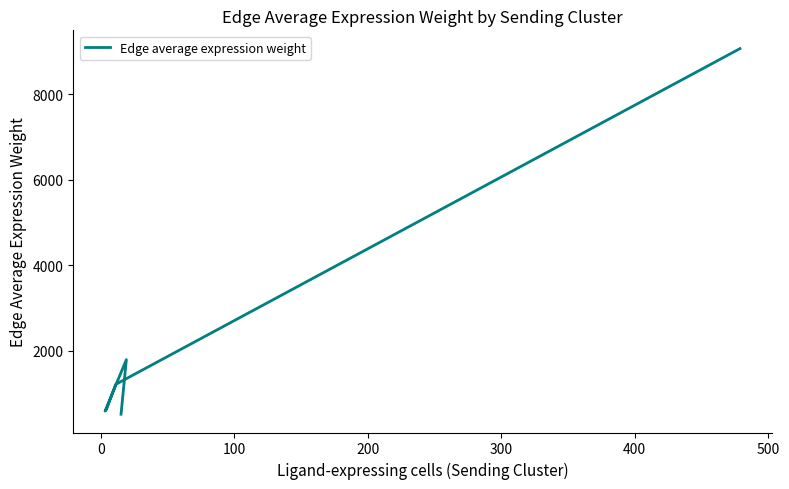

What is the average value?

2296.5